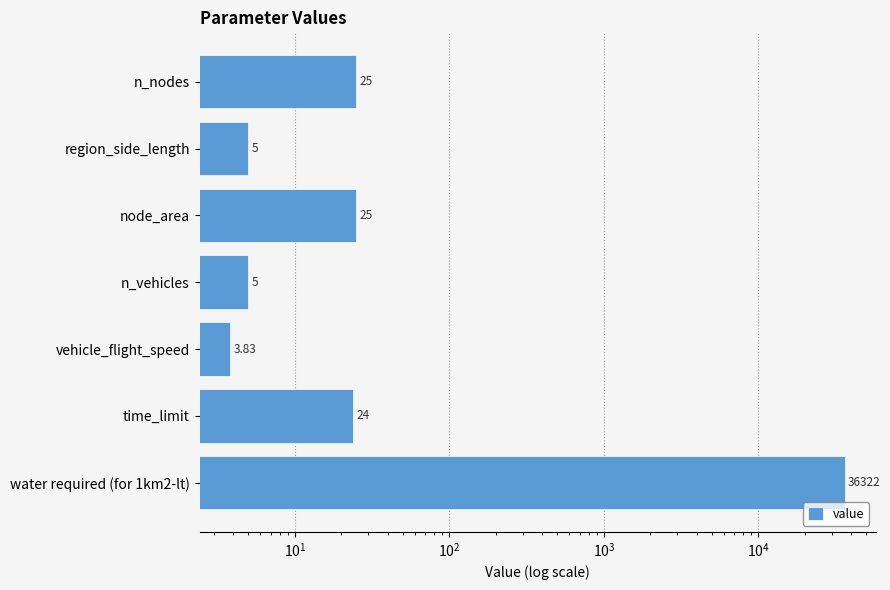

Between water required (for 1km2-lt) and vehicle_flight_speed, which is larger?

water required (for 1km2-lt)